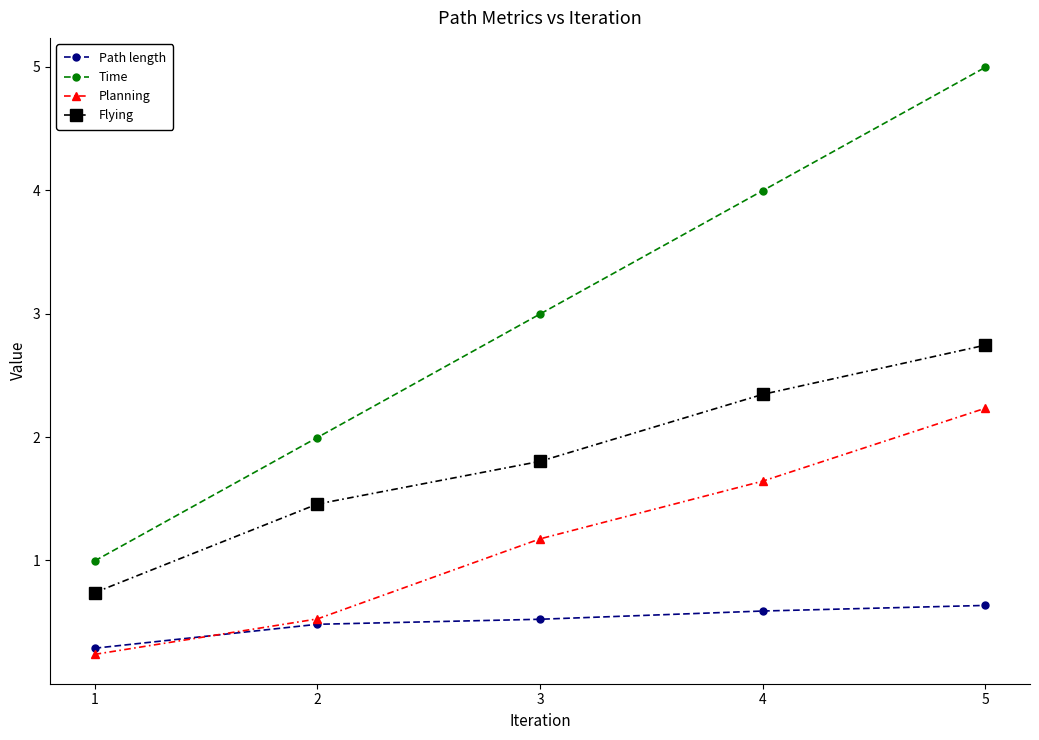

What is the spread (max minus min) of values at 2?

1.5